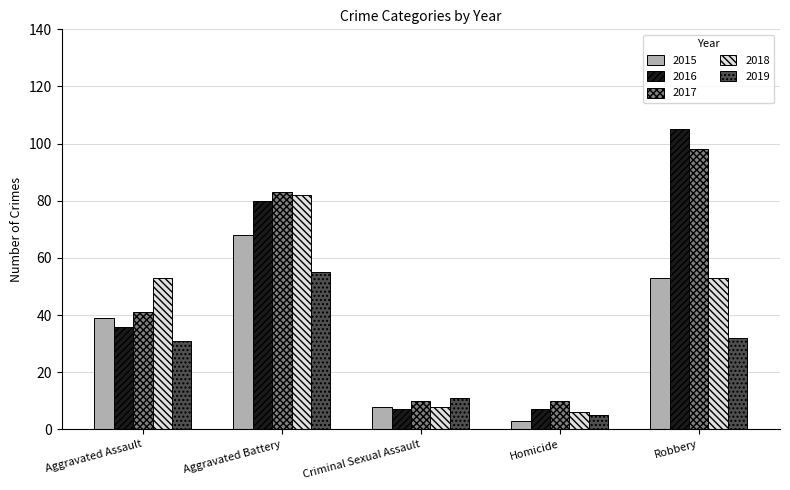

Which series has the largest total across all categories?

2017